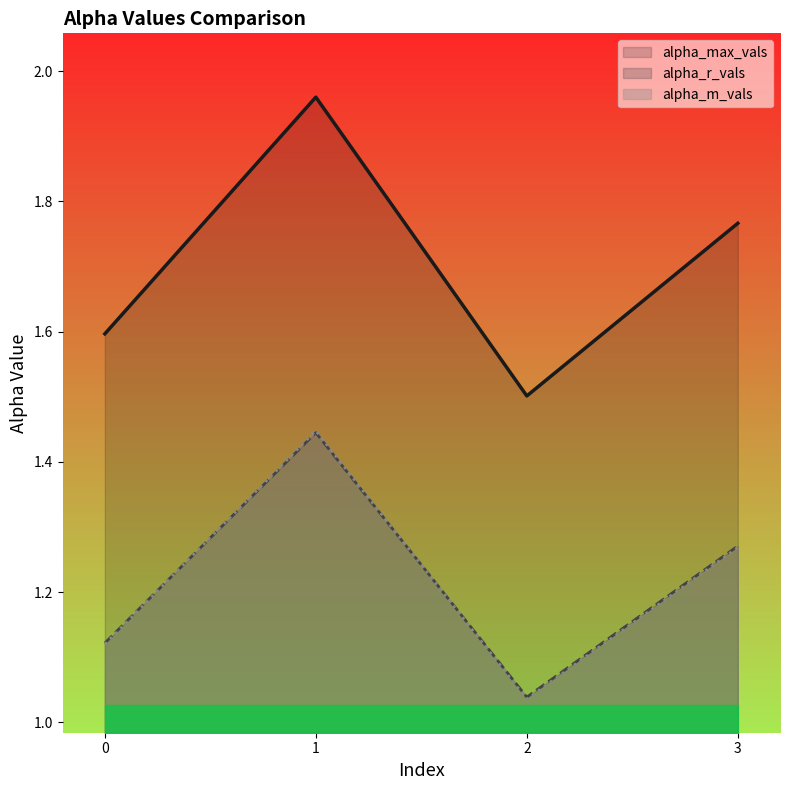

How many lines are shown in the chart?

3